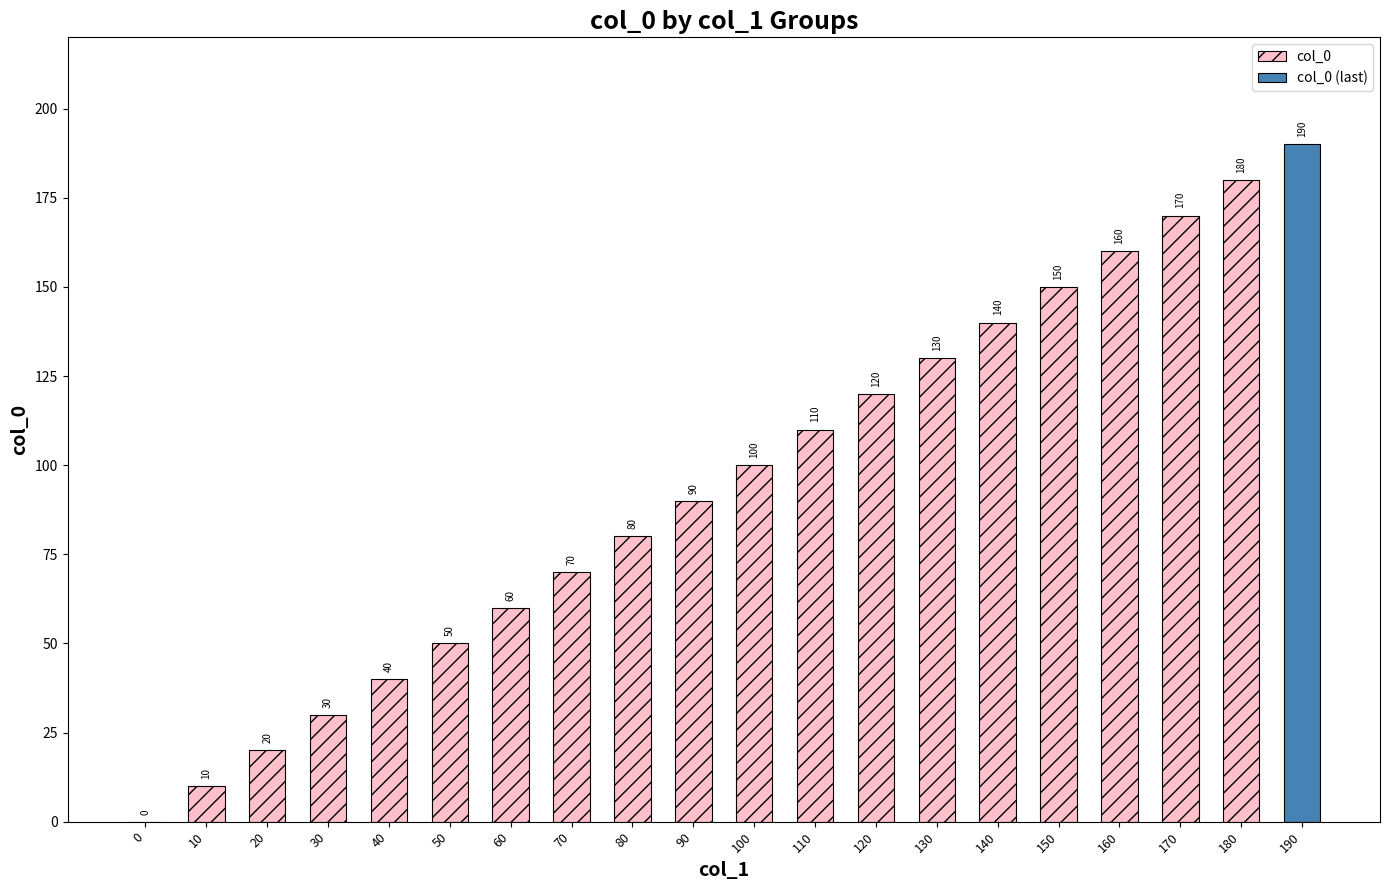

At which label does col_0 reach its peak?

180